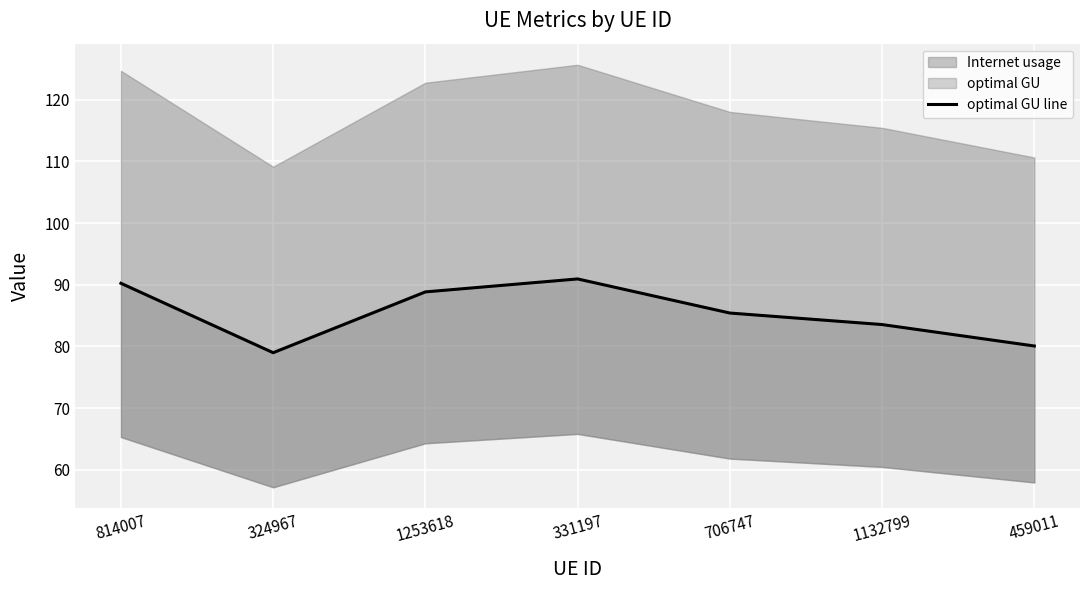

How many lines are shown in the chart?

1